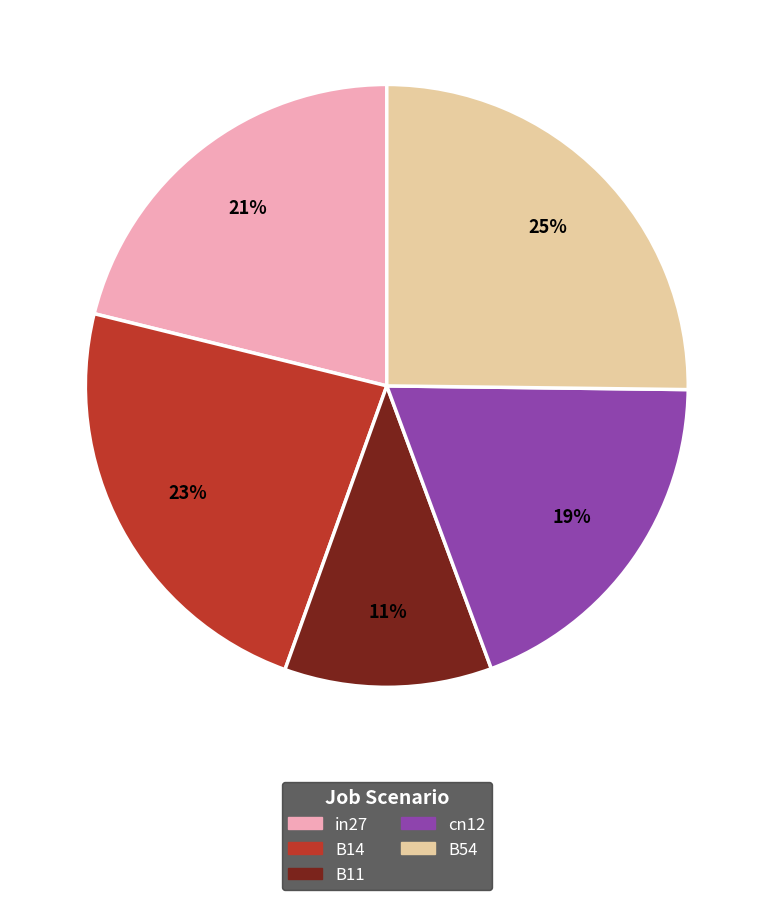

Is it true that B14 is 29% of the pie?

False